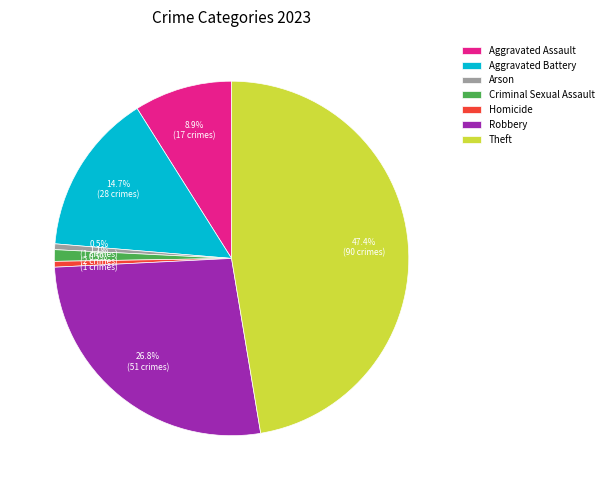

To the nearest percent, what portion does Theft represent?

47%